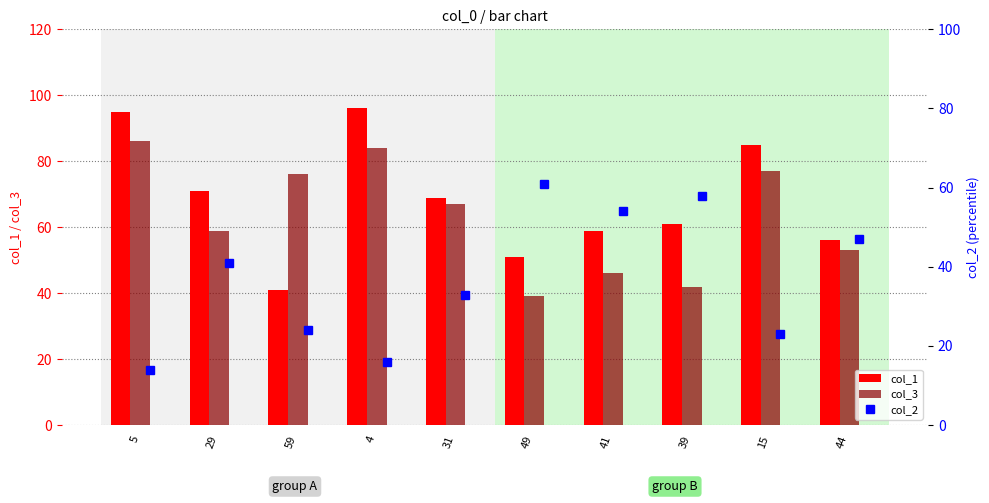

Are the bars horizontal?

No